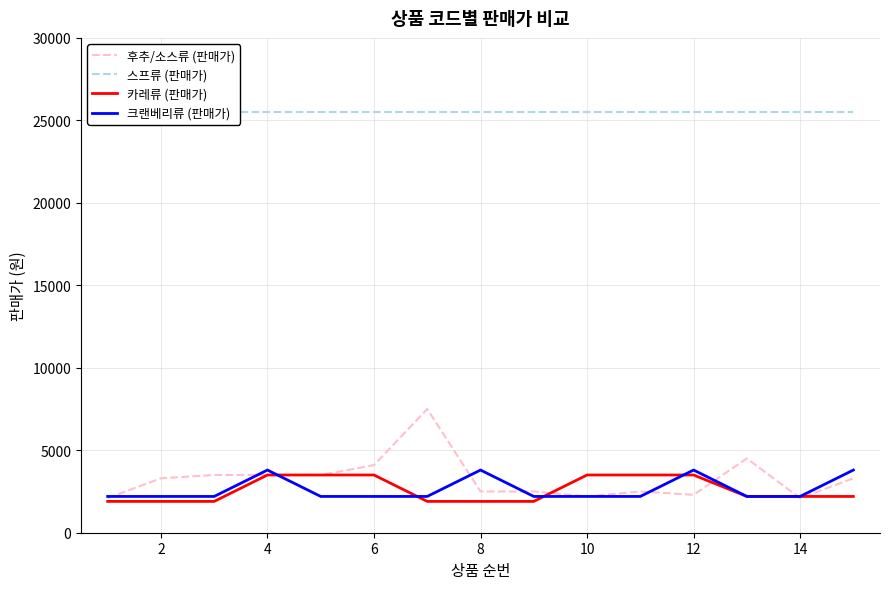

What is the lowest value of the 카레류 (판매가) series?

1899